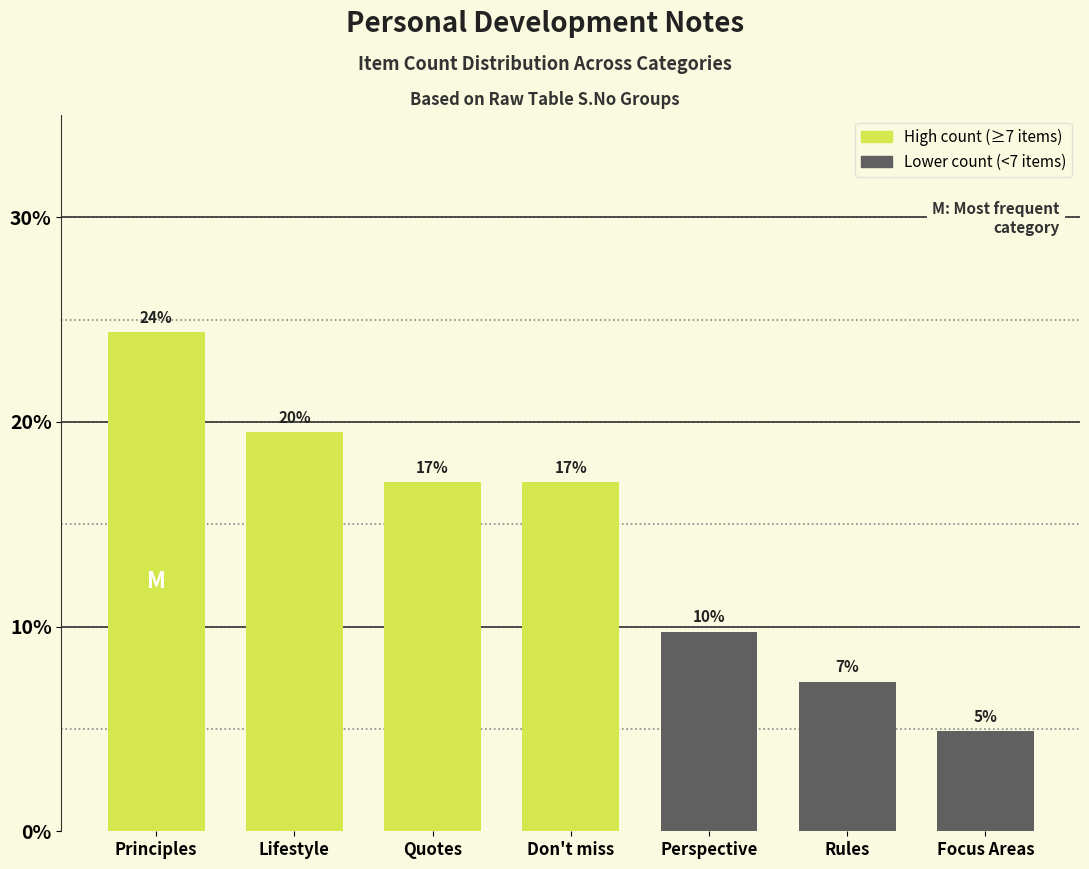

How many bars are there in total?

7